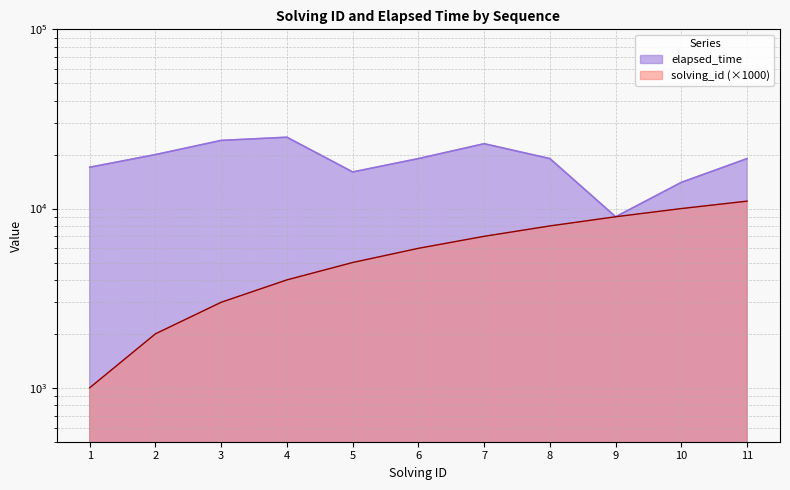

How many data points in solving_id are less than 6000?

5